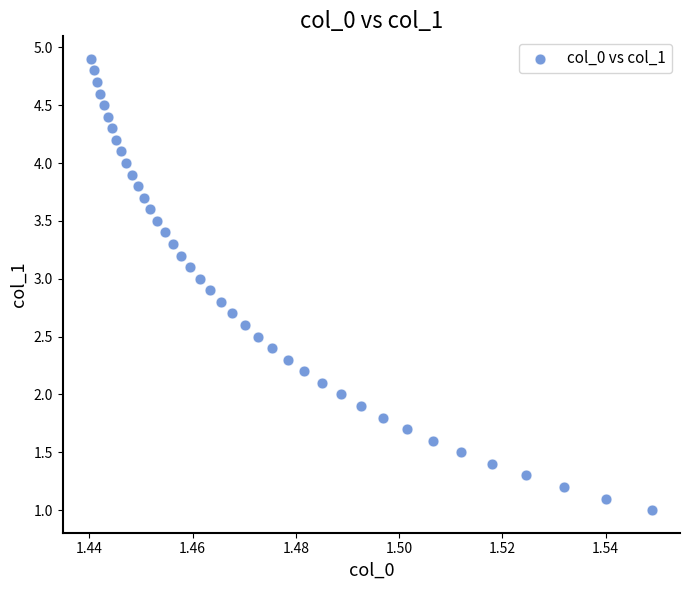

What is the range of Y values (max minus min)?

3.9